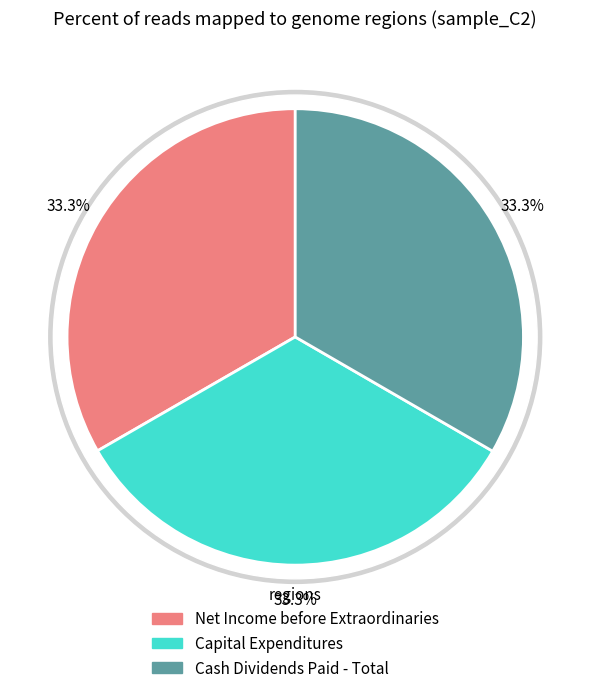

What percentage is NOT represented by Capital Expenditures?

66.7%